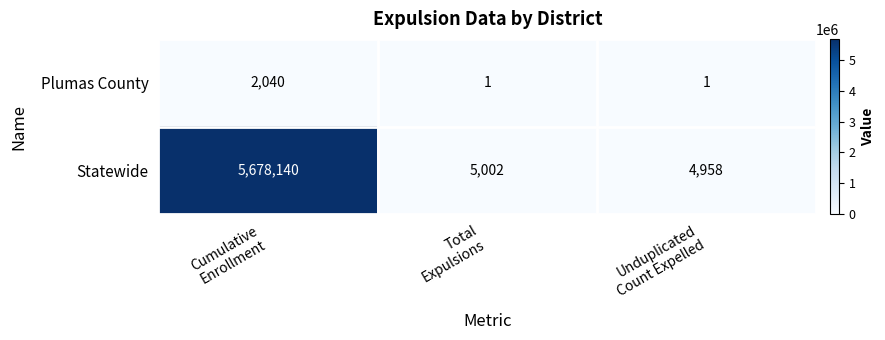

Which series has the widest spread of values?

Statewide